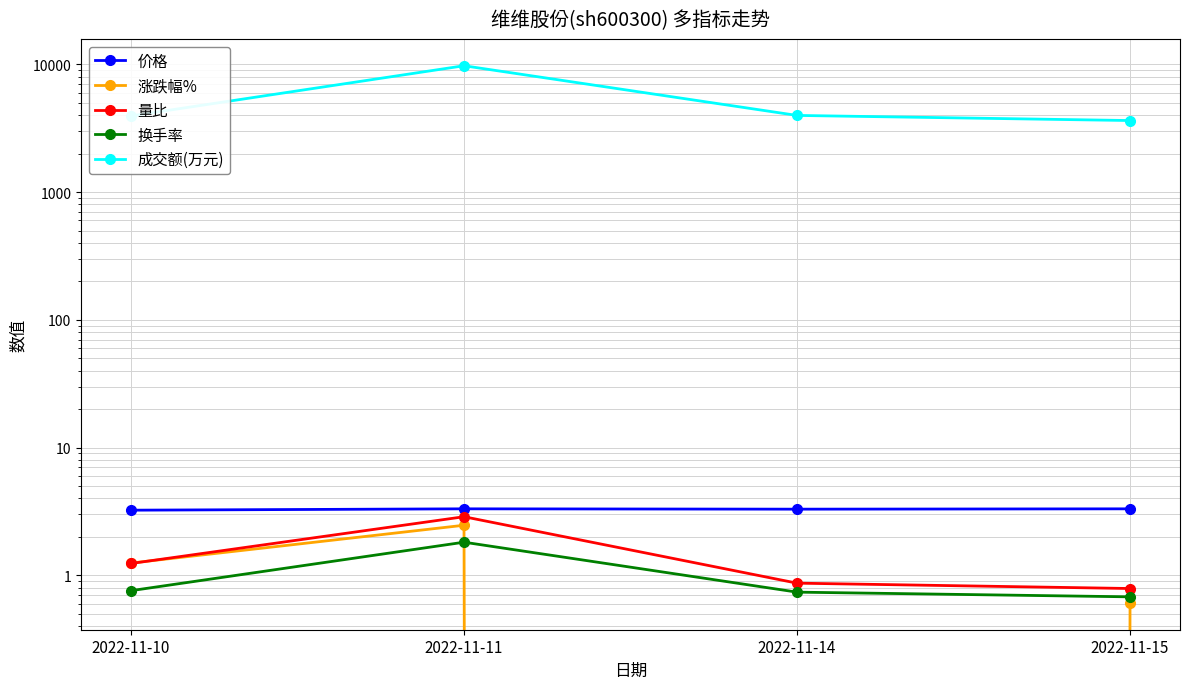

True or false: 涨跌幅% and 成交额(万元) intersect in this chart.

False